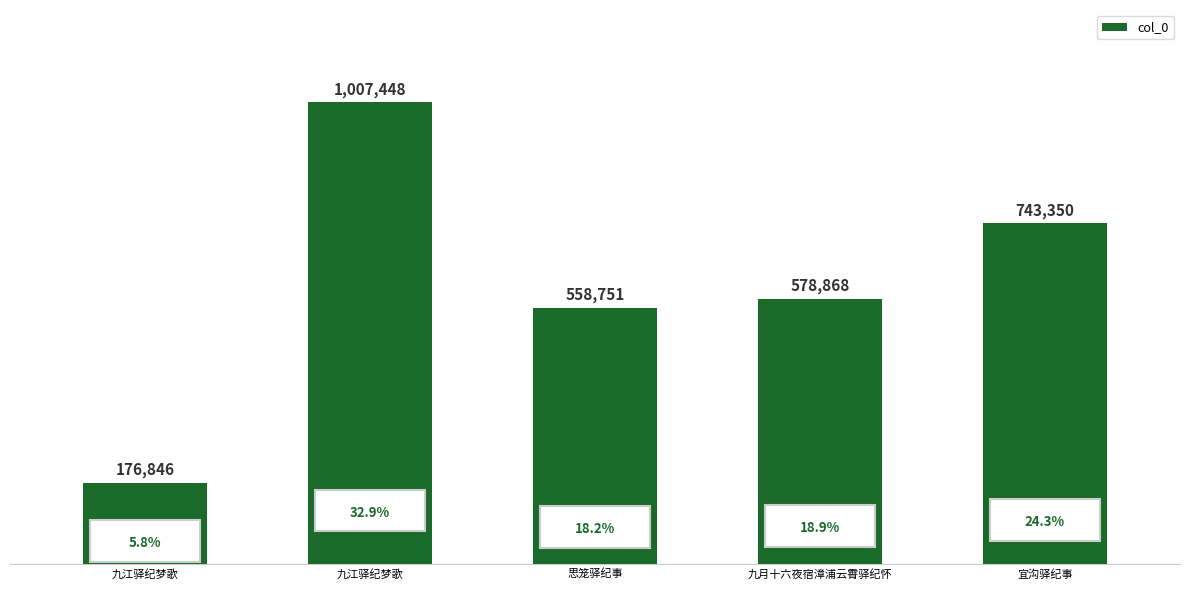

How many values are below 578868?

2